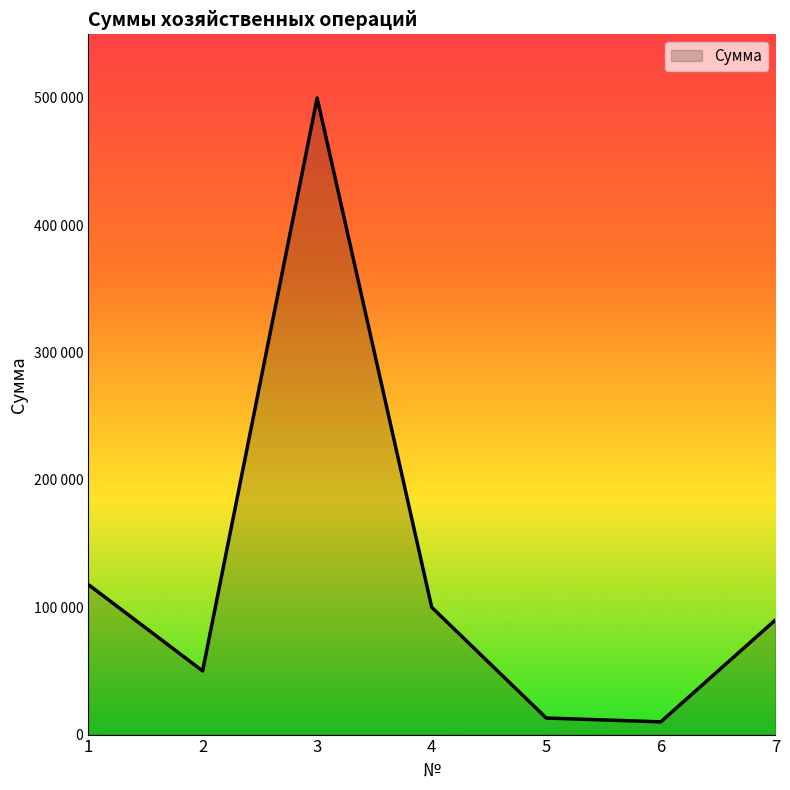

What is the value of the 1st point from the left?

118000